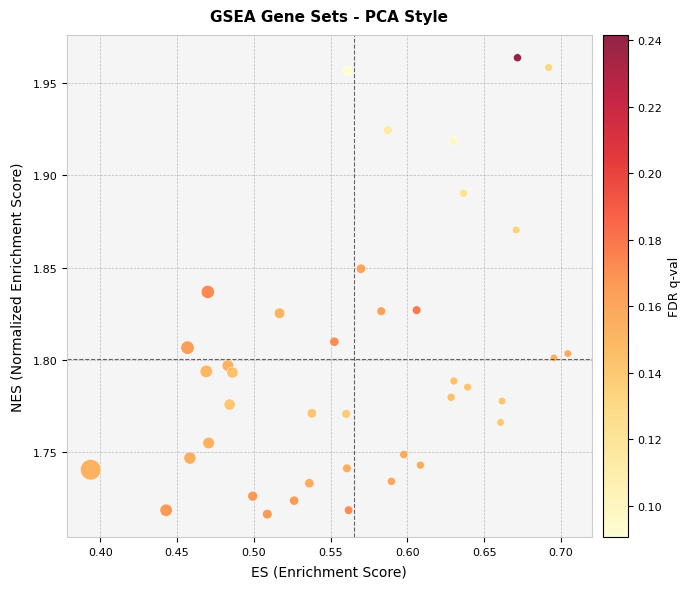

What is the range of X values (max minus min)?

0.3